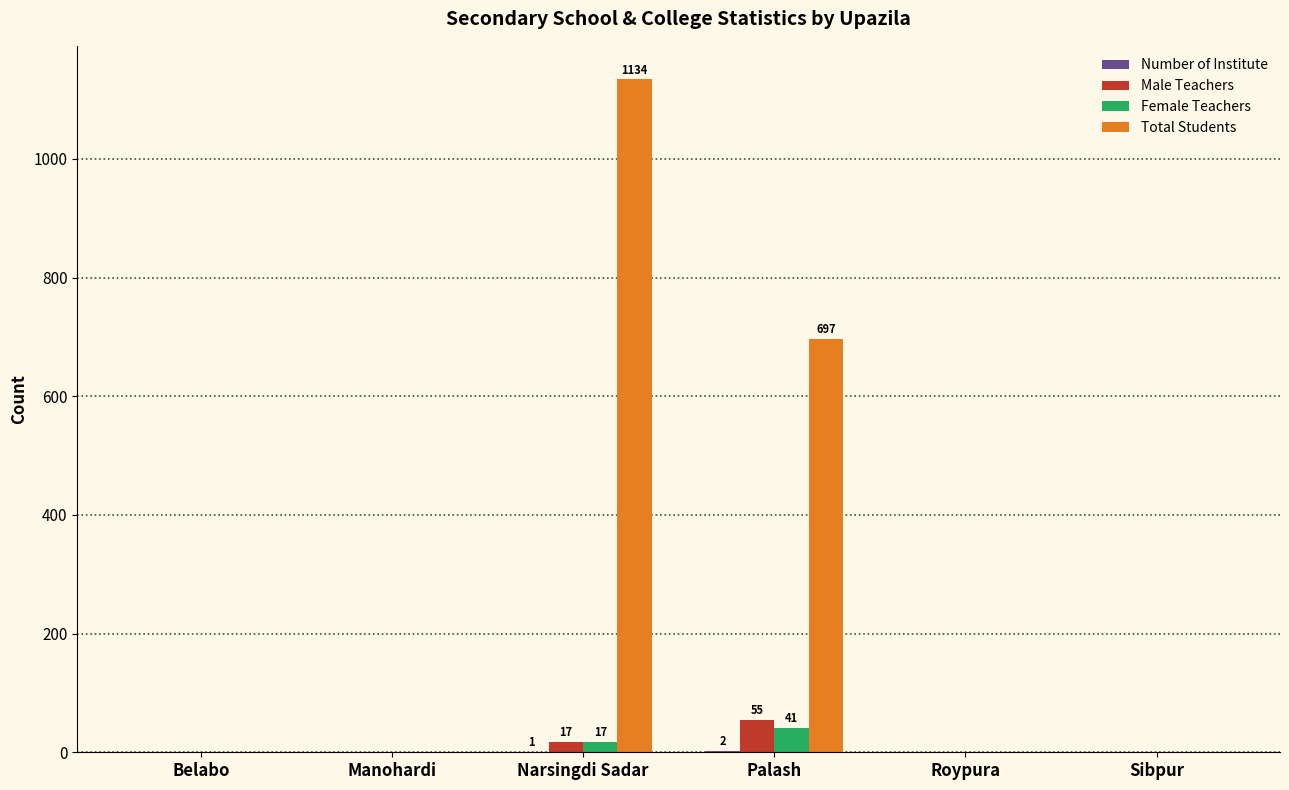

The Total Students series shows 418 at Manohardi. True or false?

False